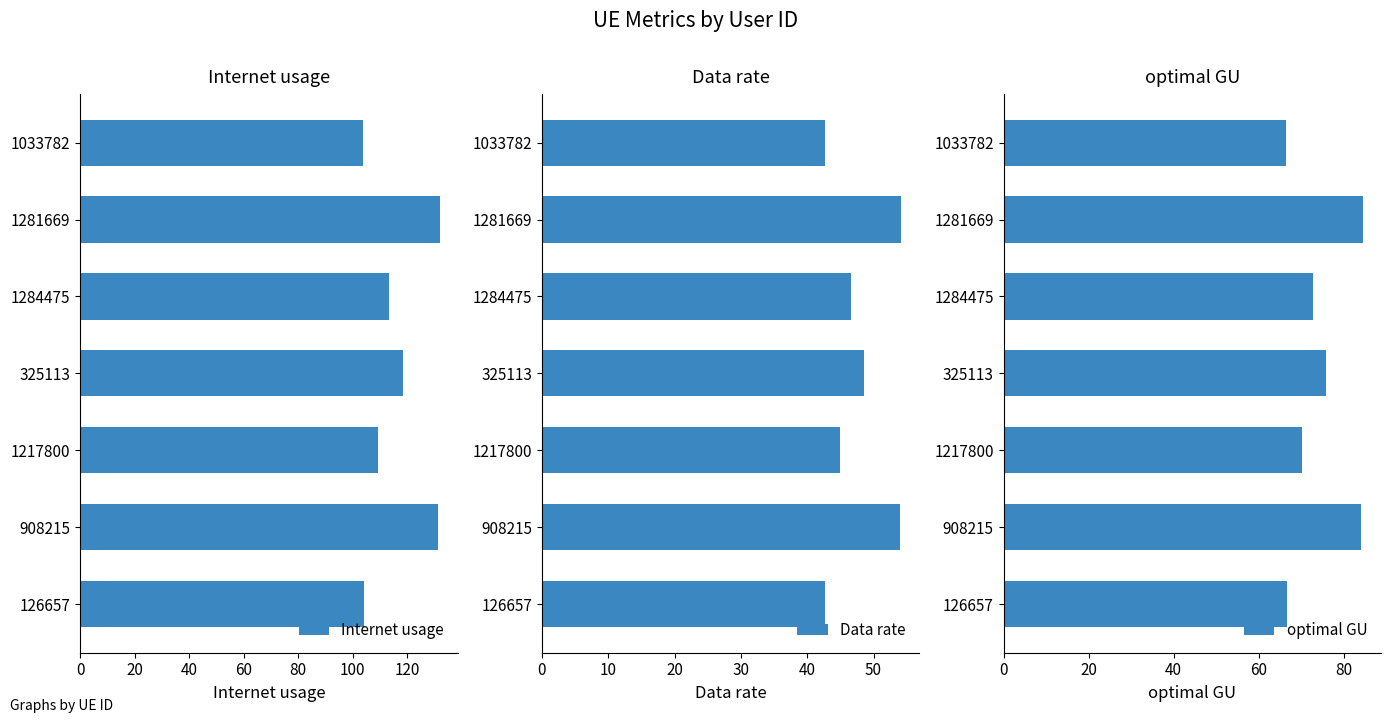

What is the value of the optimal GU bar at the 6th from the left?

84.6